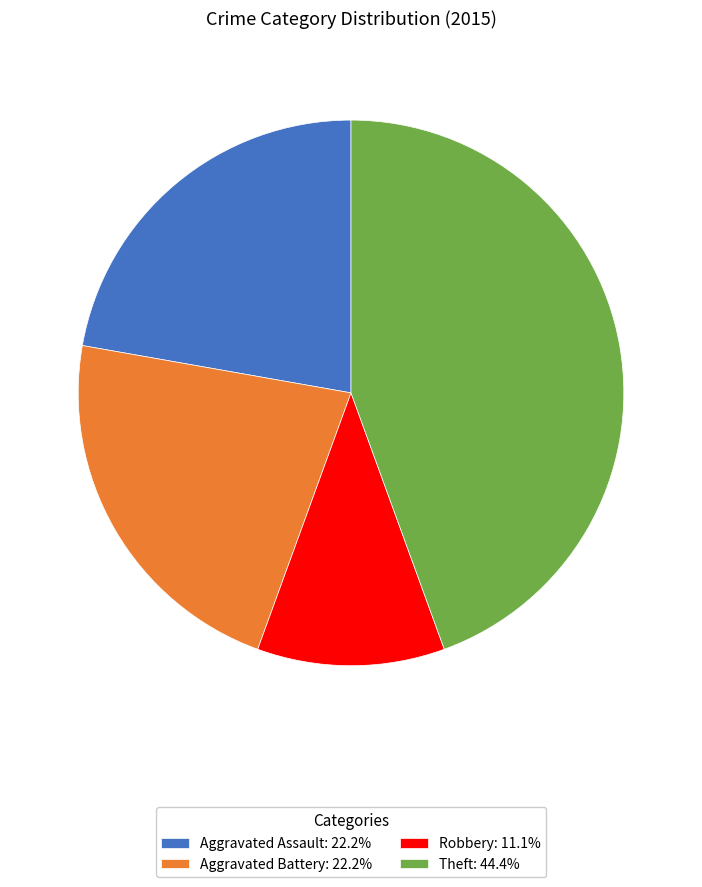

Is the sum of Theft: 44.4% and Aggravated Assault: 22.2% greater than half?

Yes